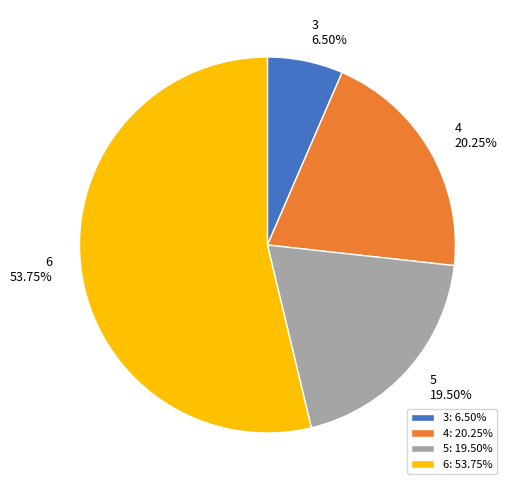

Do 5 and 4 together represent more than half of the pie?

No